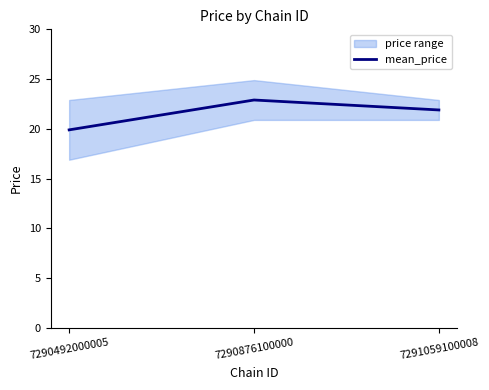

Read the value at 7290876100000.

22.9